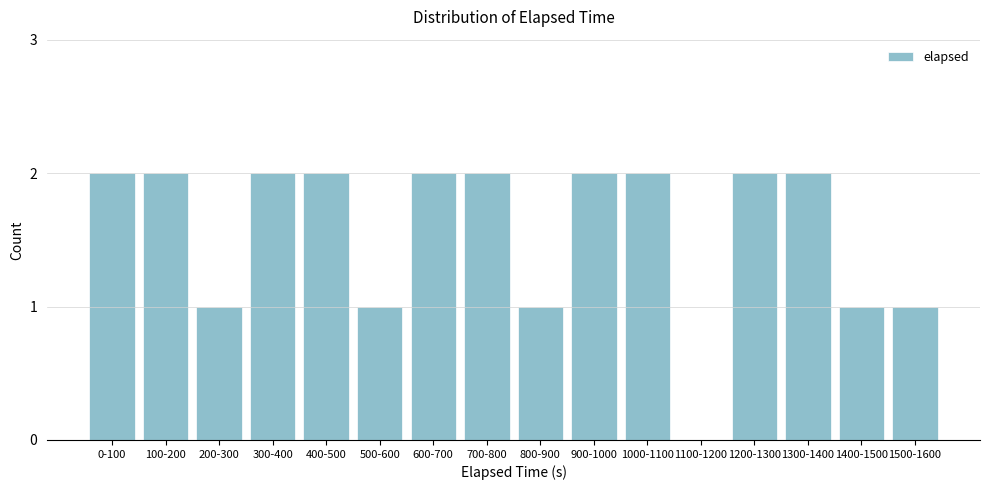

Reading right to left, list all the values displayed in this chart.

1500-1600=1	1400-1500=1	1300-1400=2	1200-1300=2	1100-1200=0	1000-1100=2	900-1000=2	800-900=1	700-800=2	600-700=2	500-600=1	400-500=2	300-400=2	200-300=1	100-200=2	0-100=2